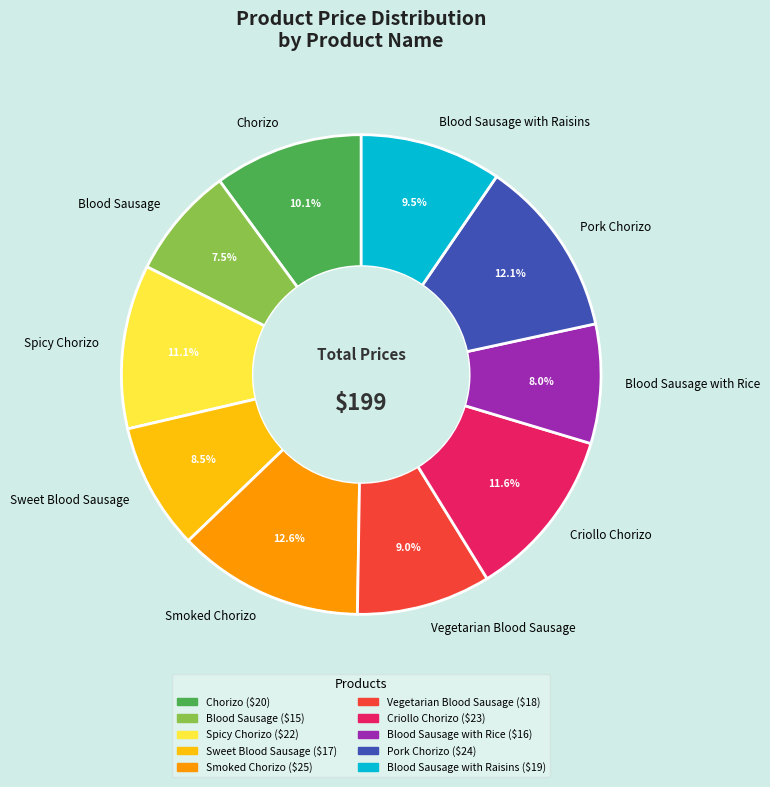

How many slices are in this pie chart?

10